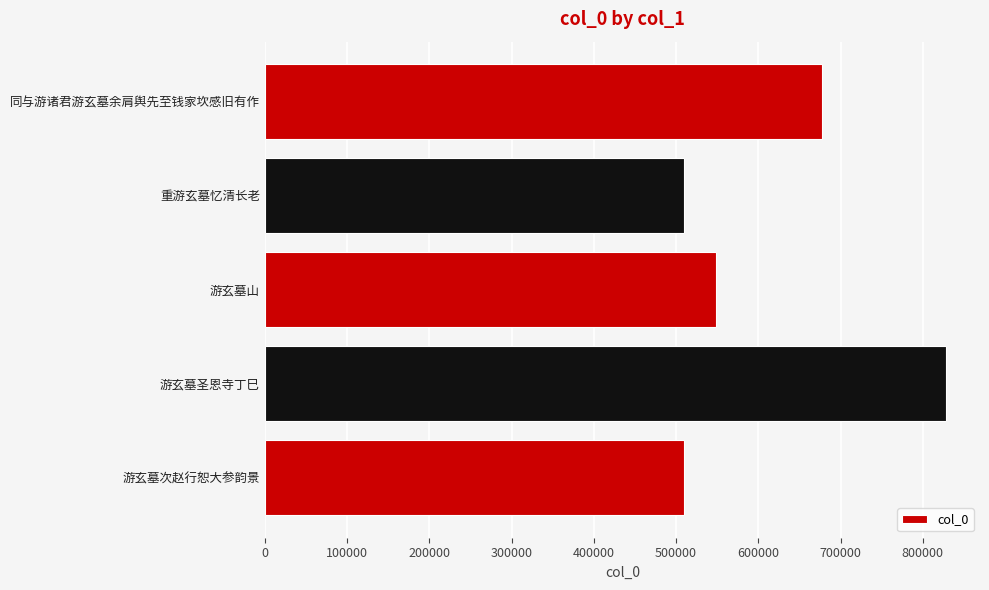

Read the value at 游玄墓圣恩寺丁巳.

828068